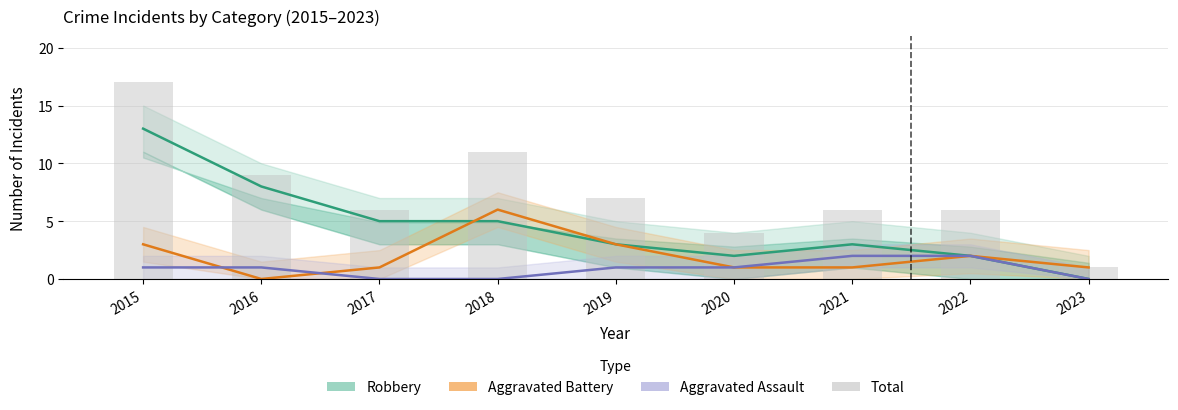

Which series has the largest total across all categories?

Total